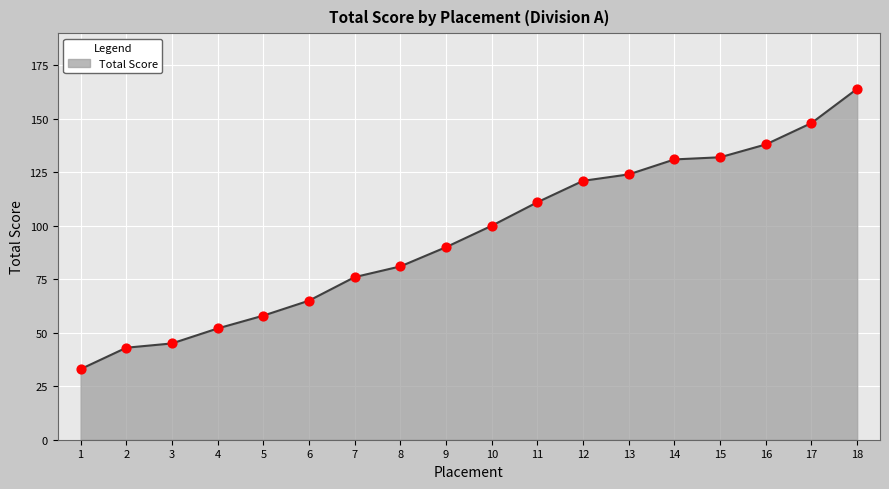

What is the ratio of the value at 15 to the value at 1?

4.0